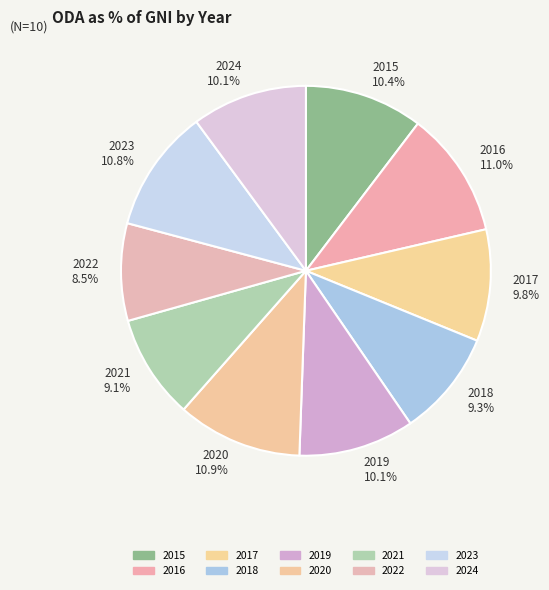

Which has a higher value, 2021 9.1% or 2020 10.9%?

2020 10.9%